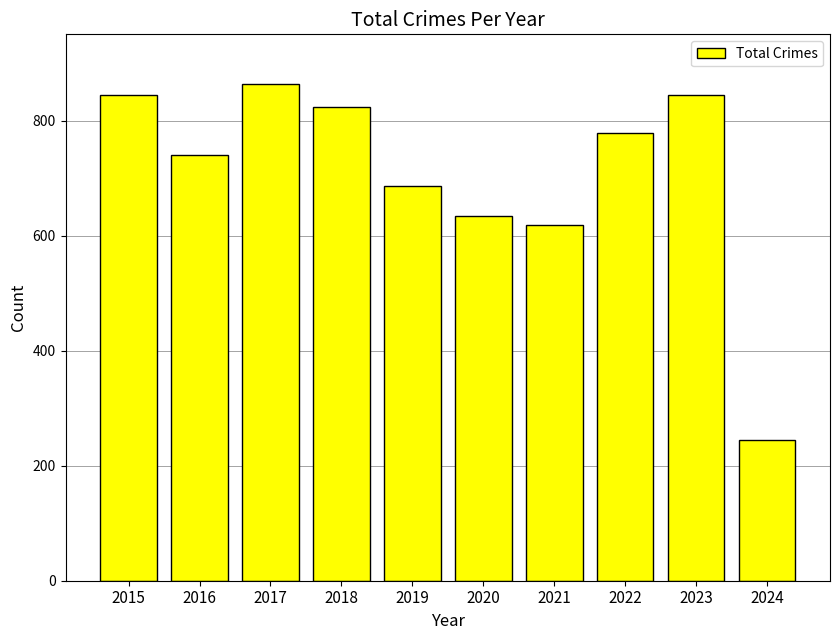

Where is the data nearest to the value 554?

2021